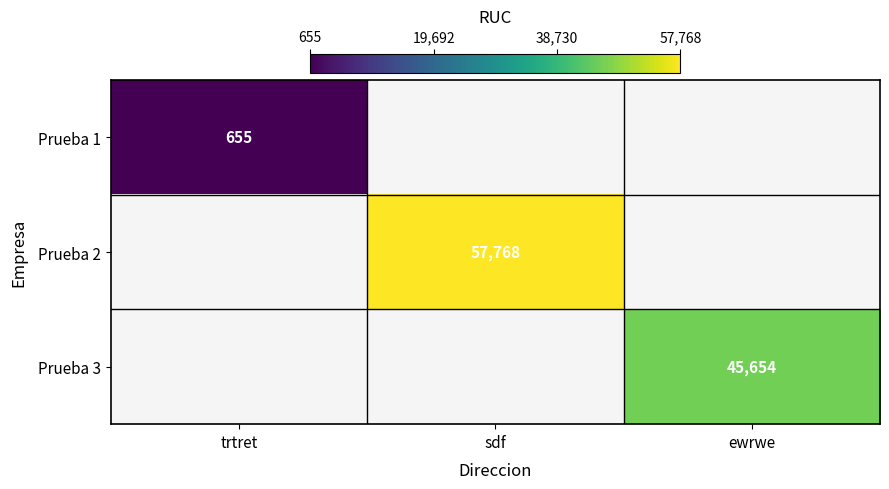

The value of Prueba 1 at trtret is 655. True or false?

True